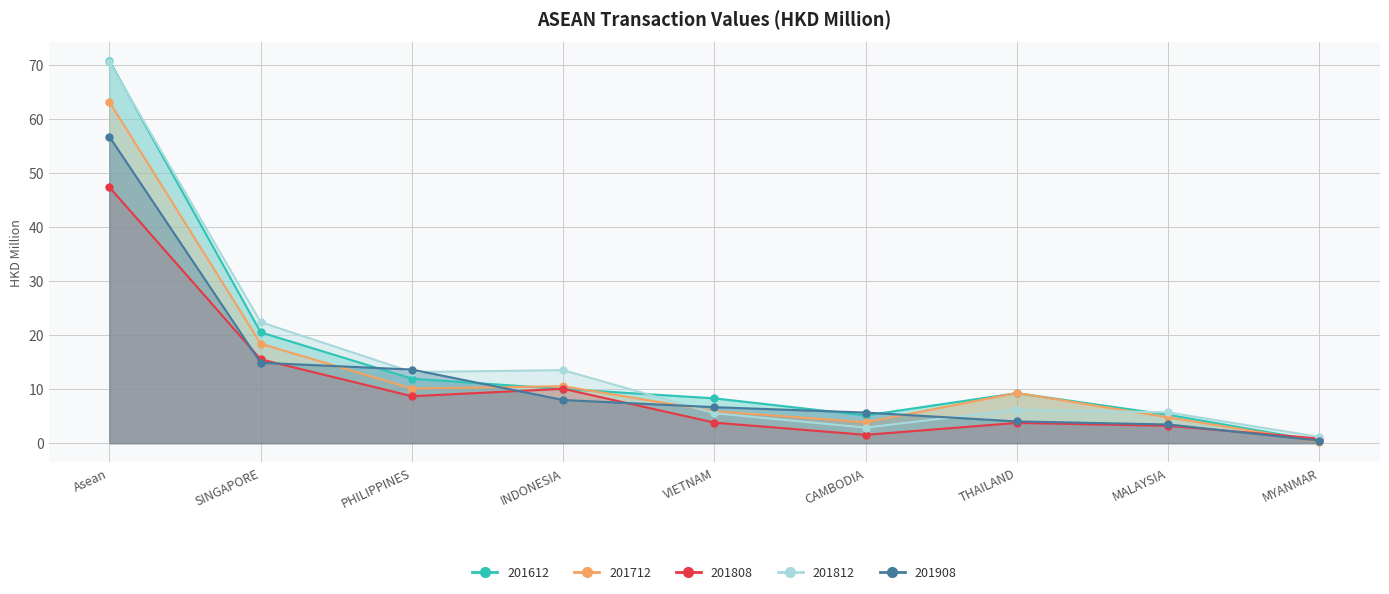

Is the value of 201612 at CAMBODIA greater than the value of 201808 at MYANMAR?

Yes